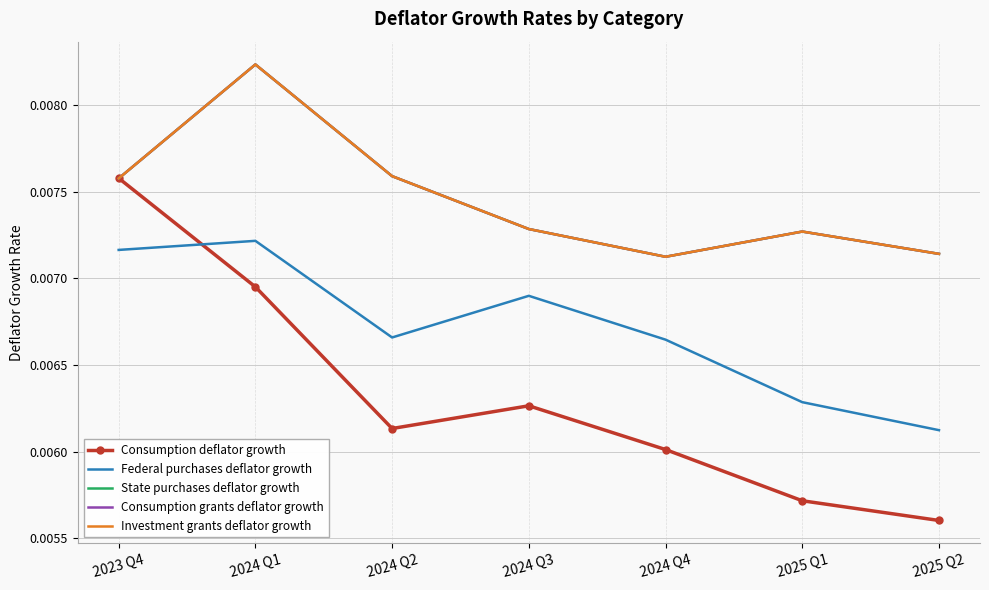

In Consumption grants deflator growth, how many points are higher than both neighbors (excluding endpoints)?

2